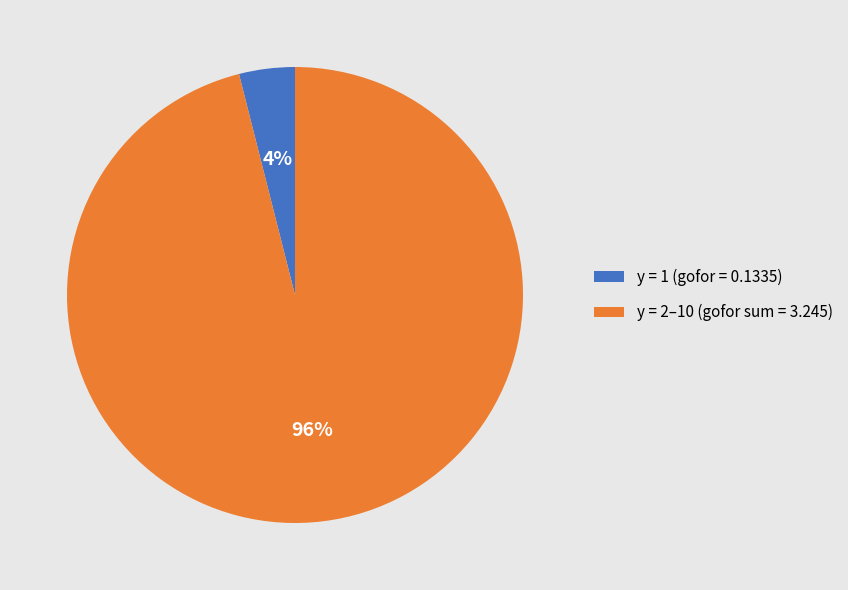

Rank the categories by value from lowest to highest.

y = 1 (gofor = 0.1335), y = 2–10 (gofor sum = 3.245)